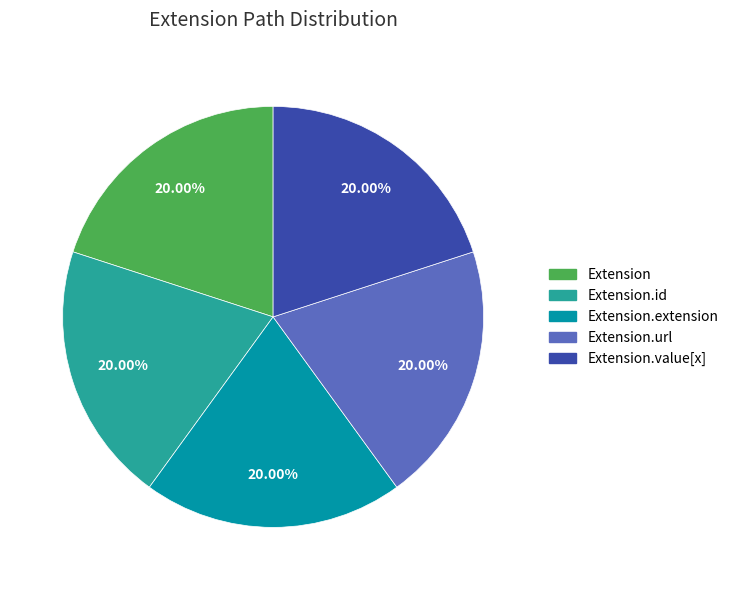

Is it true that Extension.url is 99% of the pie?

False